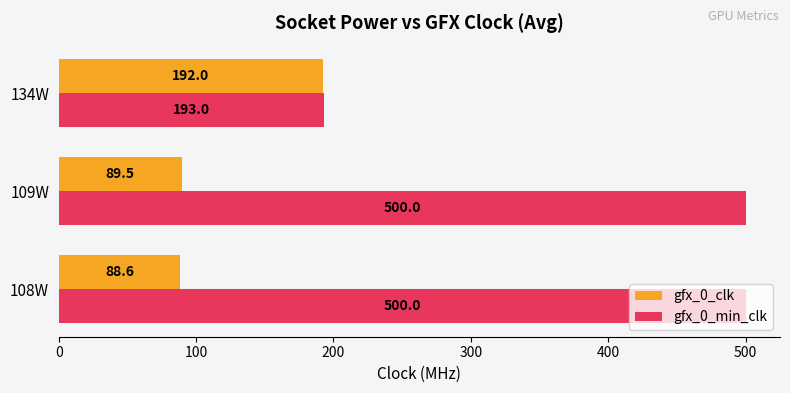

At which category is the sum across all series the highest?

109W